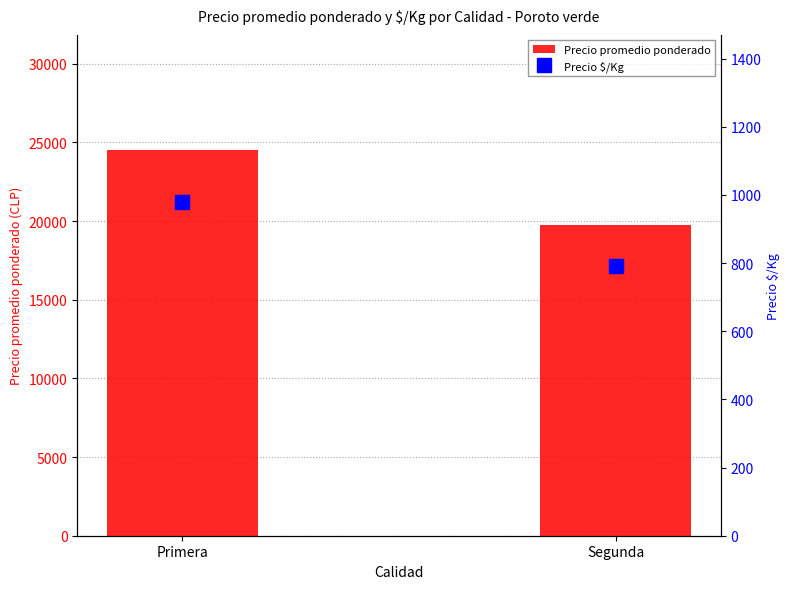

How many bars are there in total?

4